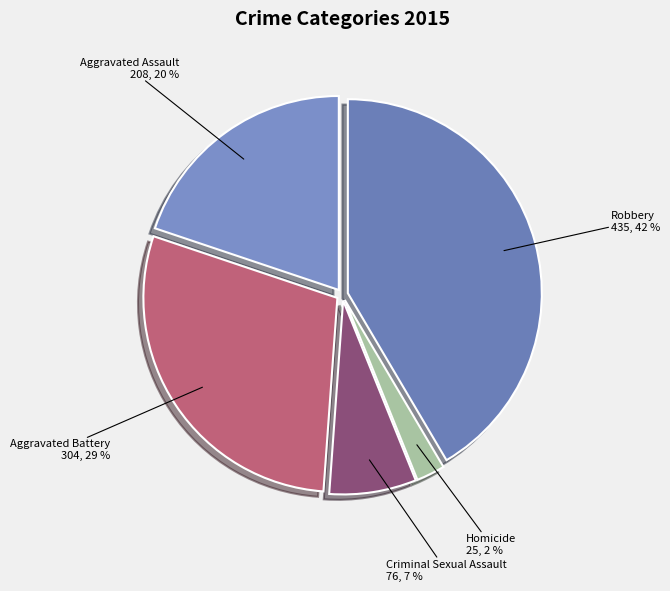

Count the number of slices in the pie.

5